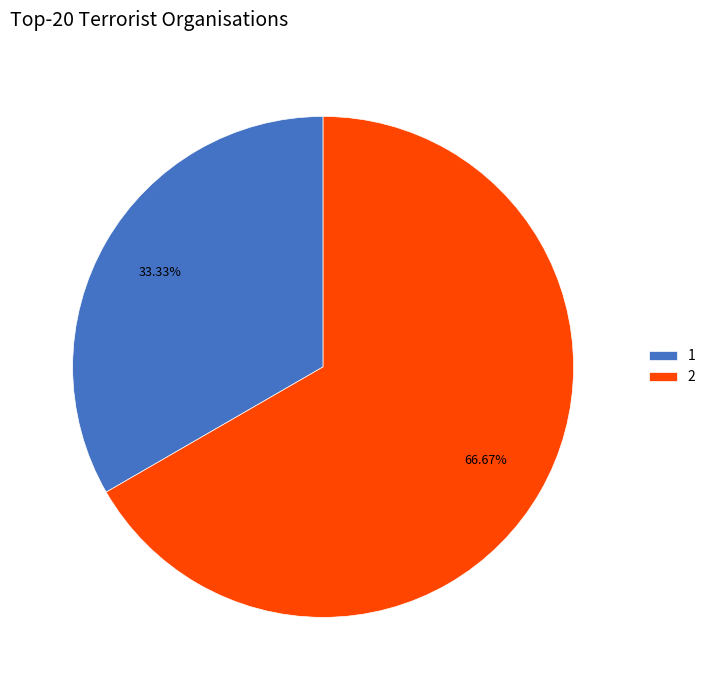

How many slices are in this pie chart?

2